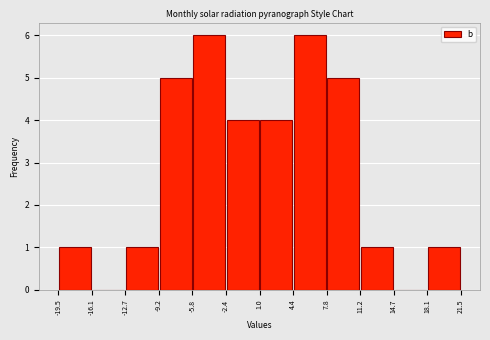

How tall is the bar that spans 11.2 to 14.7 on the x-axis? The values are not printed on the chart, so give them approximately, as read against the axis.

1